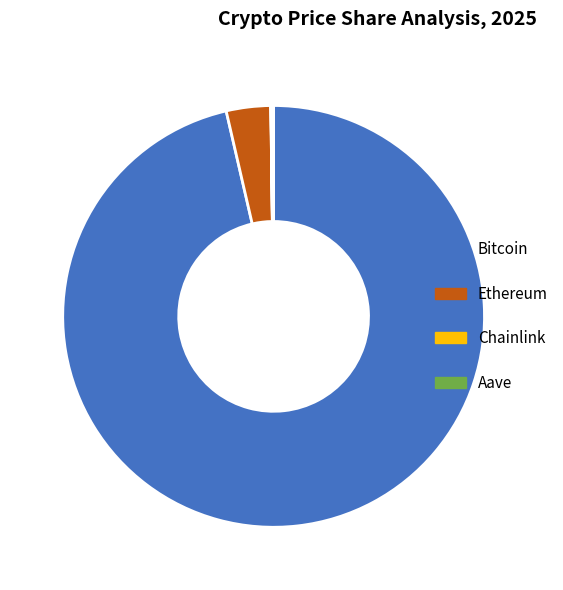

What percentage is NOT represented by Bitcoin?

3.6%